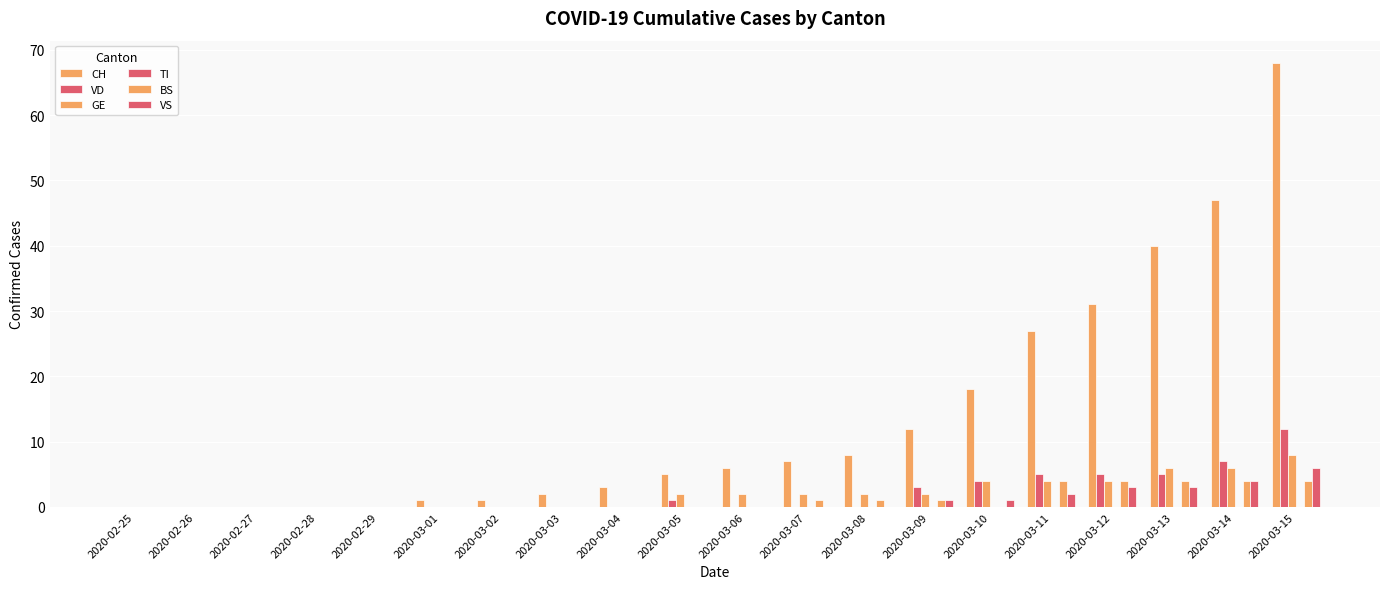

What position from the left is 2020-03-14?

19